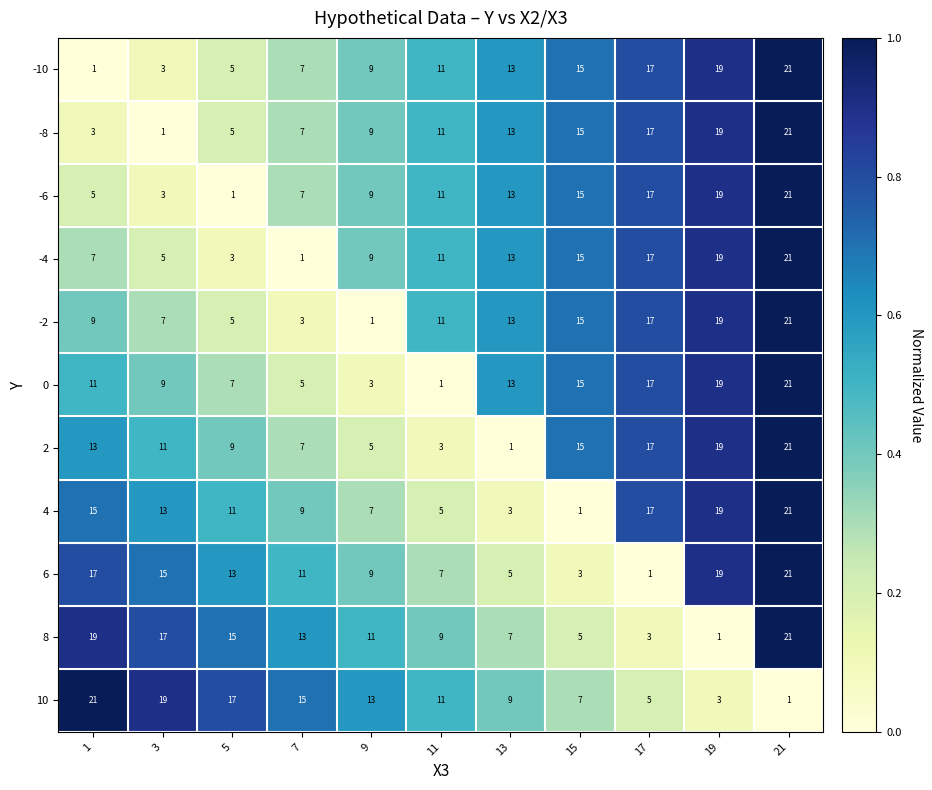

Rank the categories by 4 value from lowest to highest.

15, 13, 11, 9, 7, 5, 3, 1, 17, 19, 21